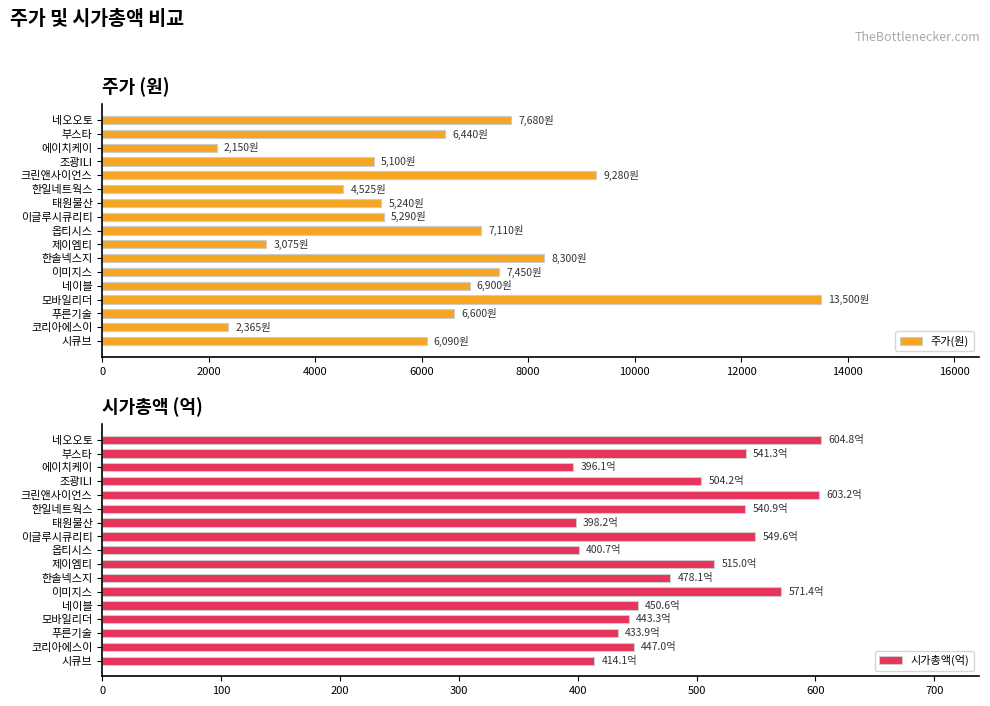

How many values in the 주가(원) series are below 6440?

8